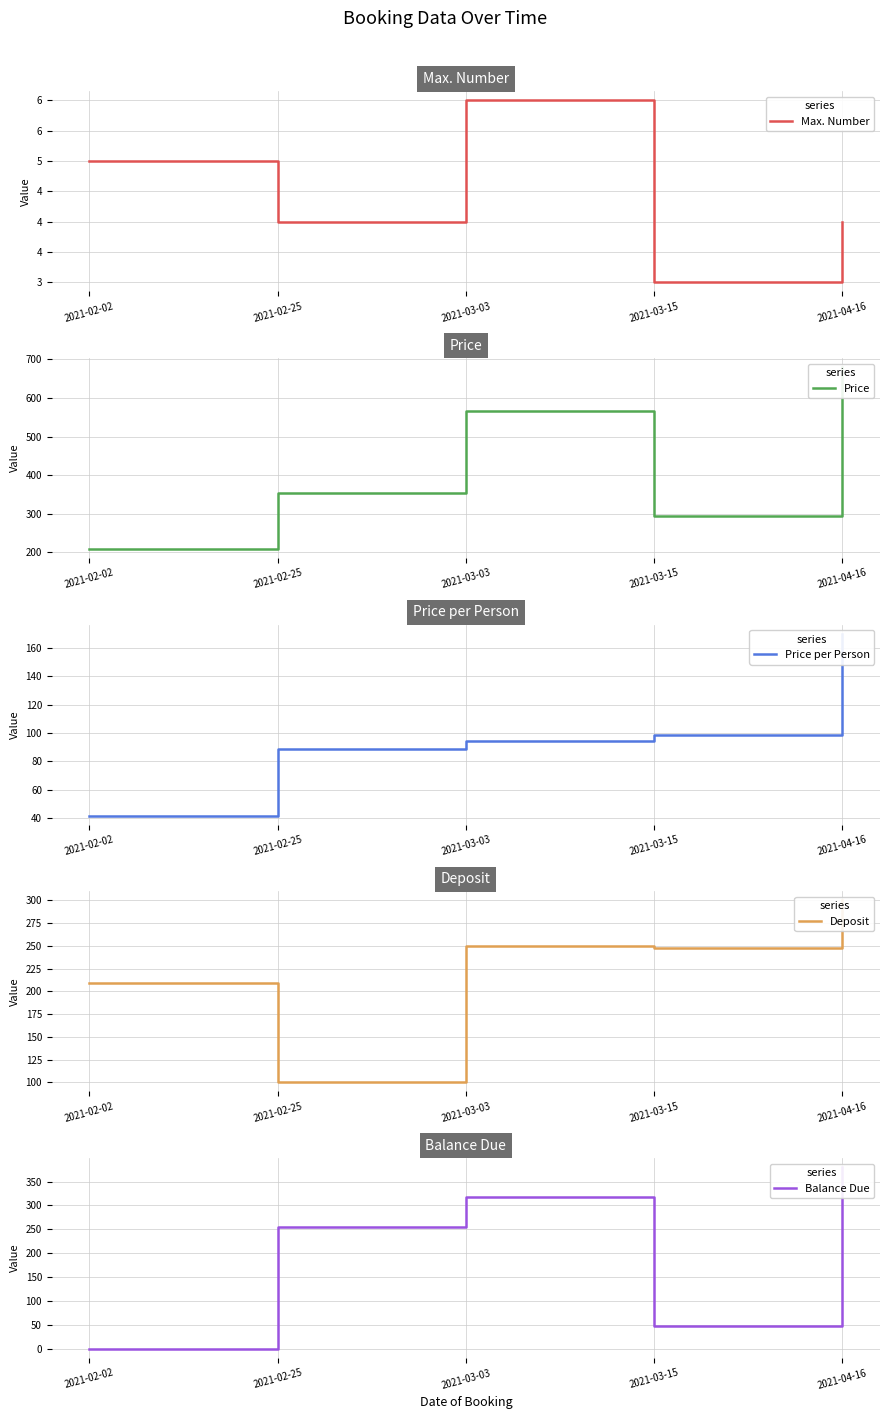

What is the label of the 3rd point from the left?

2021-03-03